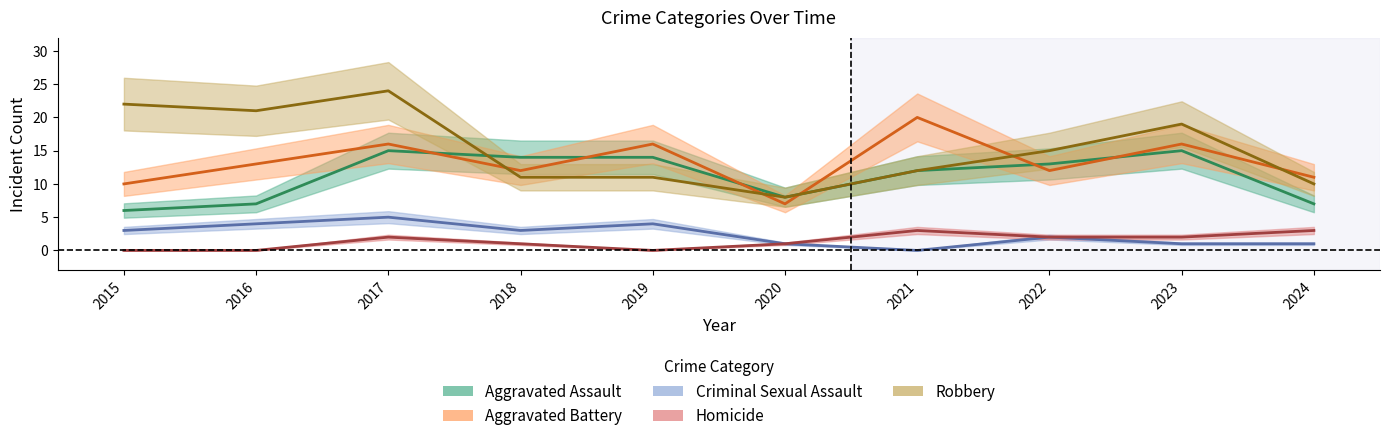

How many lines are shown in the chart?

5